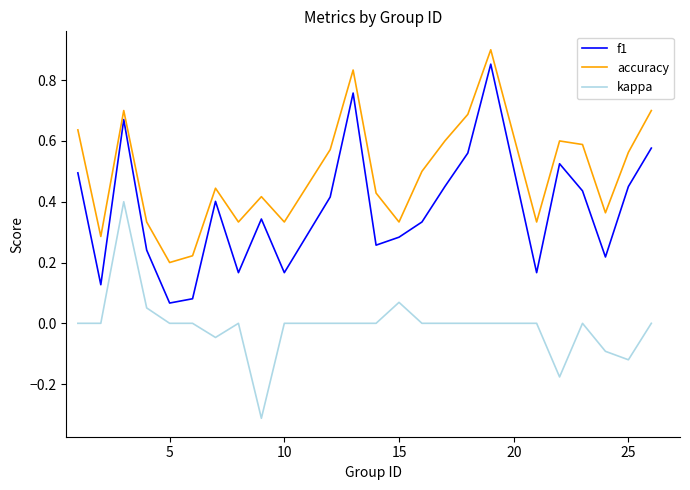

What is the minimum value shown in the chart?

-0.3